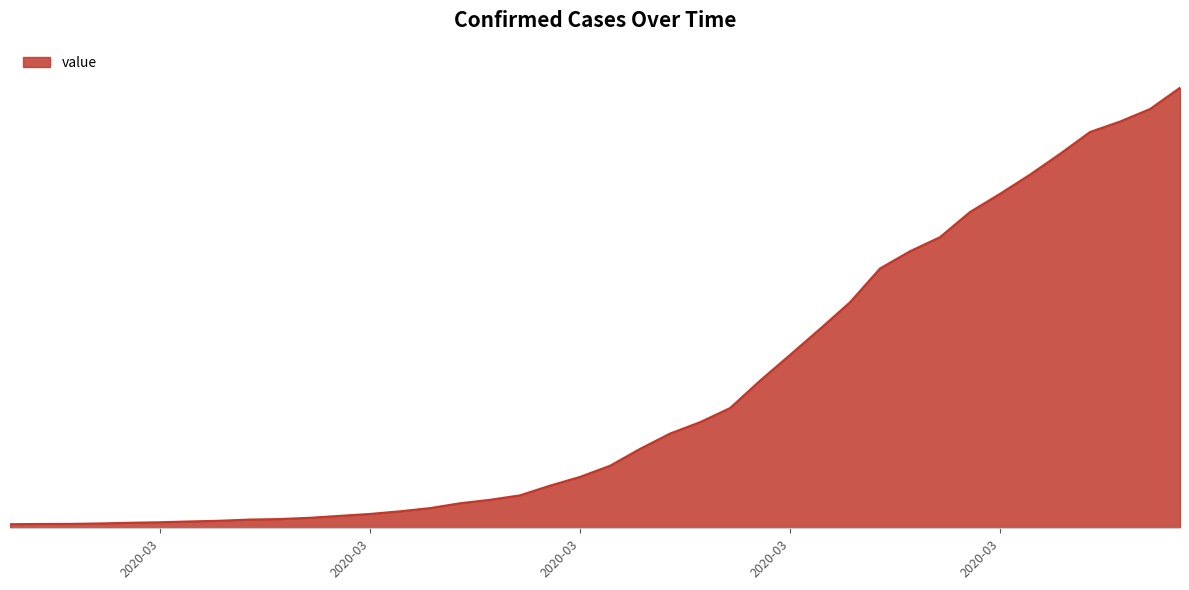

What is the smallest value displayed?

65